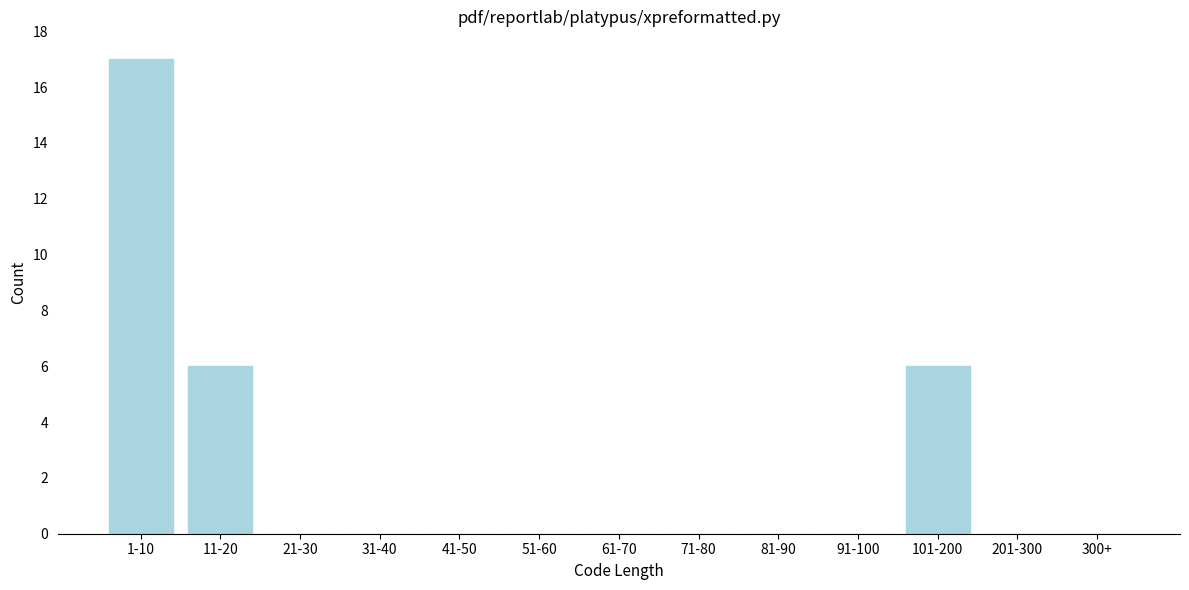

Reading left to right, what are all the values shown in this chart?

1-10=17	11-20=6	21-30=0	31-40=0	41-50=0	51-60=0	61-70=0	71-80=0	81-90=0	91-100=0	101-200=6	201-300=0	300+=0